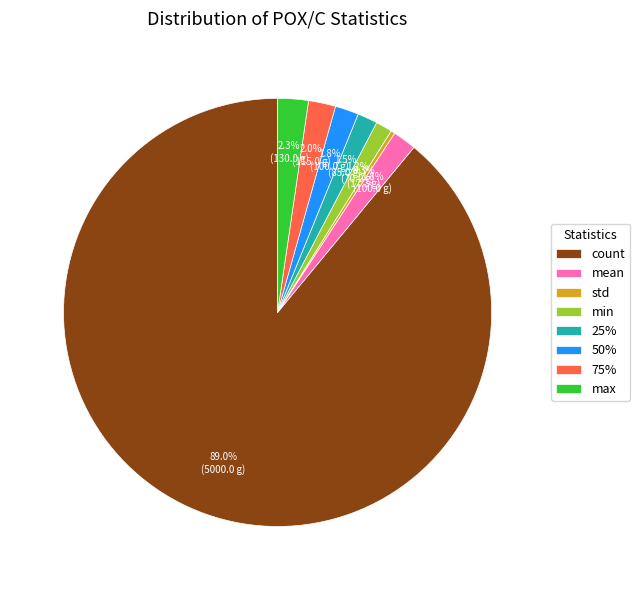

What is the largest slice in the pie chart?

count